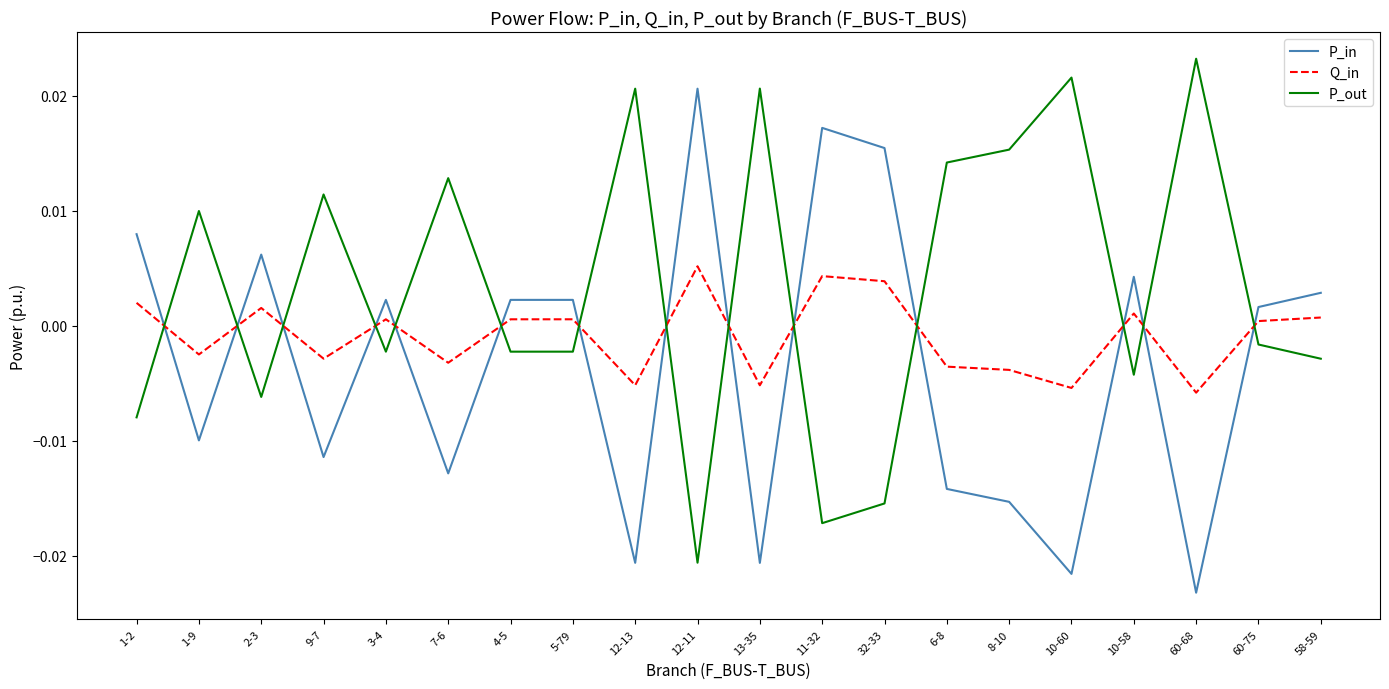

How many series are shown in this chart?

3